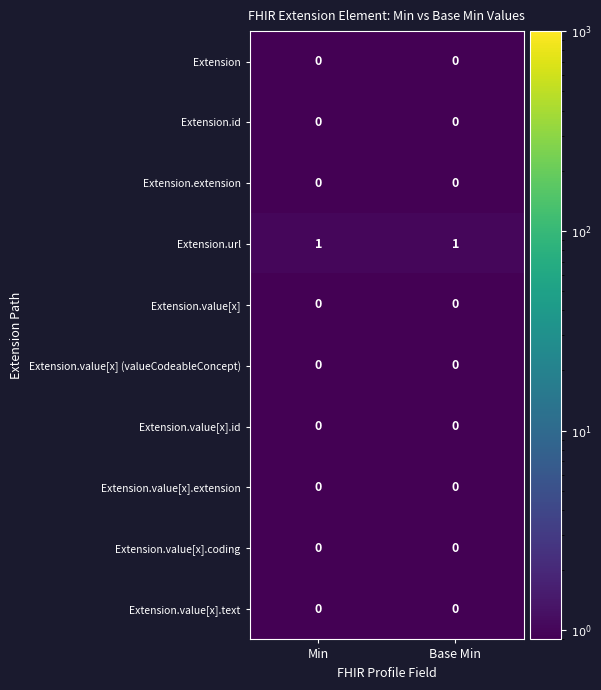

What is the total value across all series at Base Min?

1